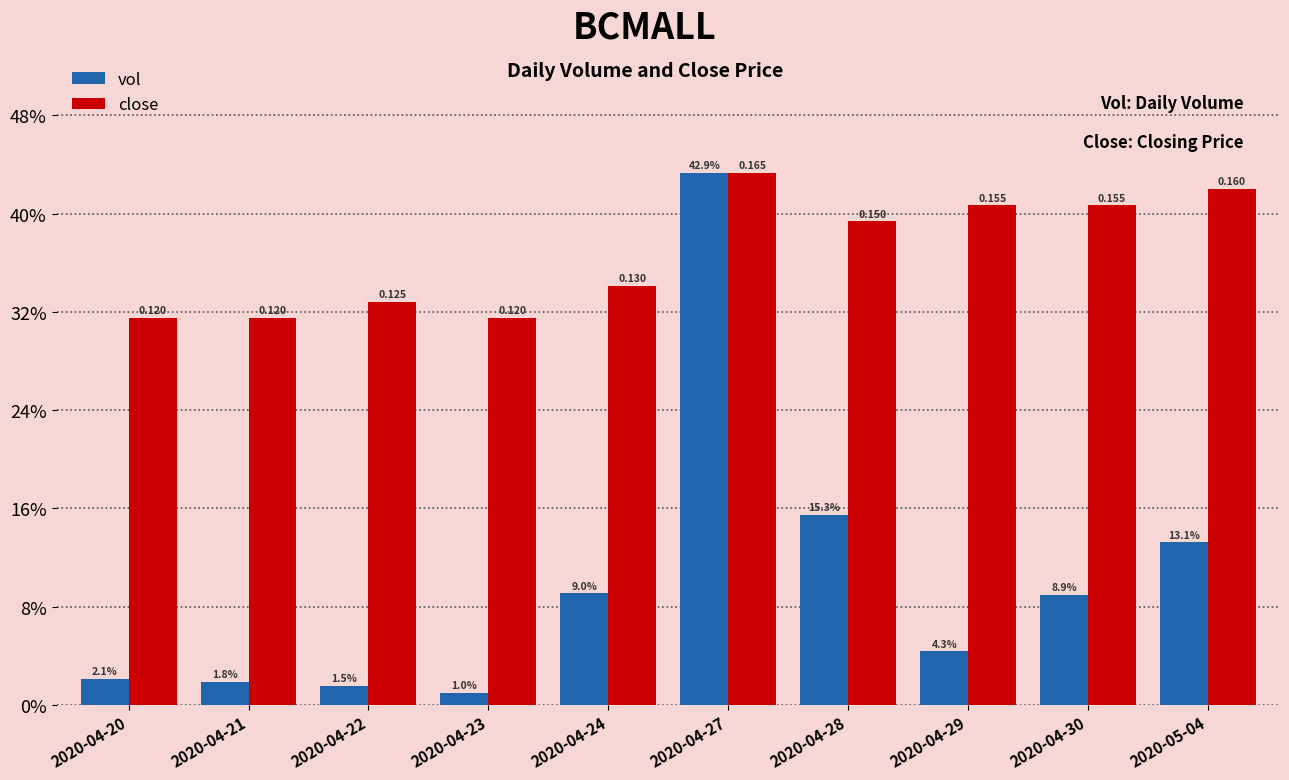

The vol series shows 3943100.0 at 2020-04-20. True or false?

True